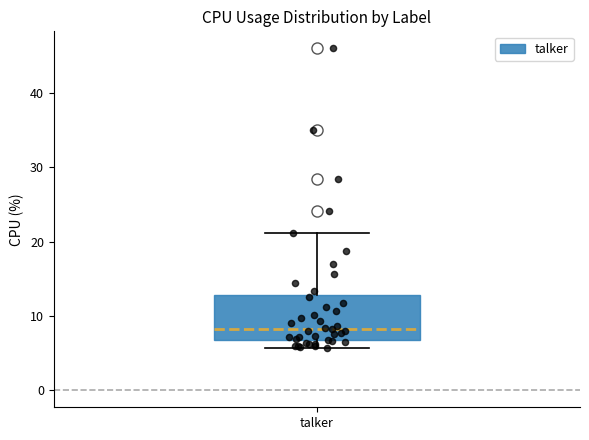

Read this box plot against the y-axis: the position of the median line, the range covered by the box, and the ends of both whiskers. The values are not printed on the chart, so give them approximately, as read against the axis.

median 8, box 7 to 13, whiskers 6 to 21